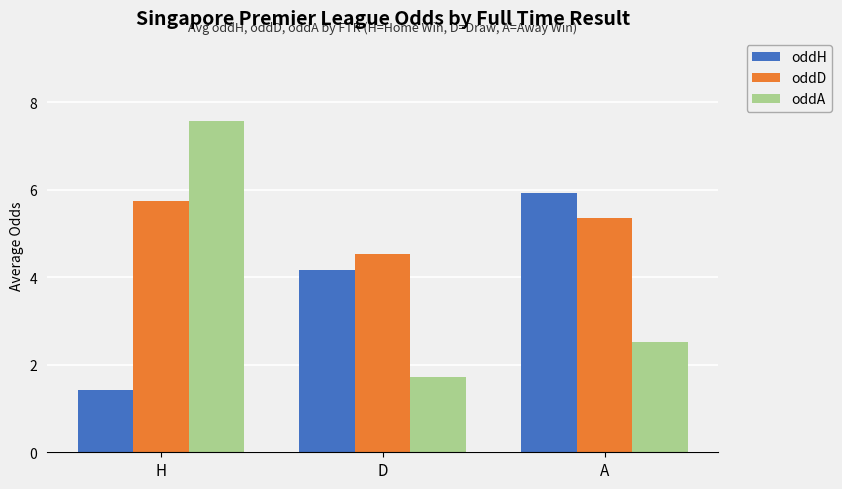

How many oddD values are between 4 and 5?

1